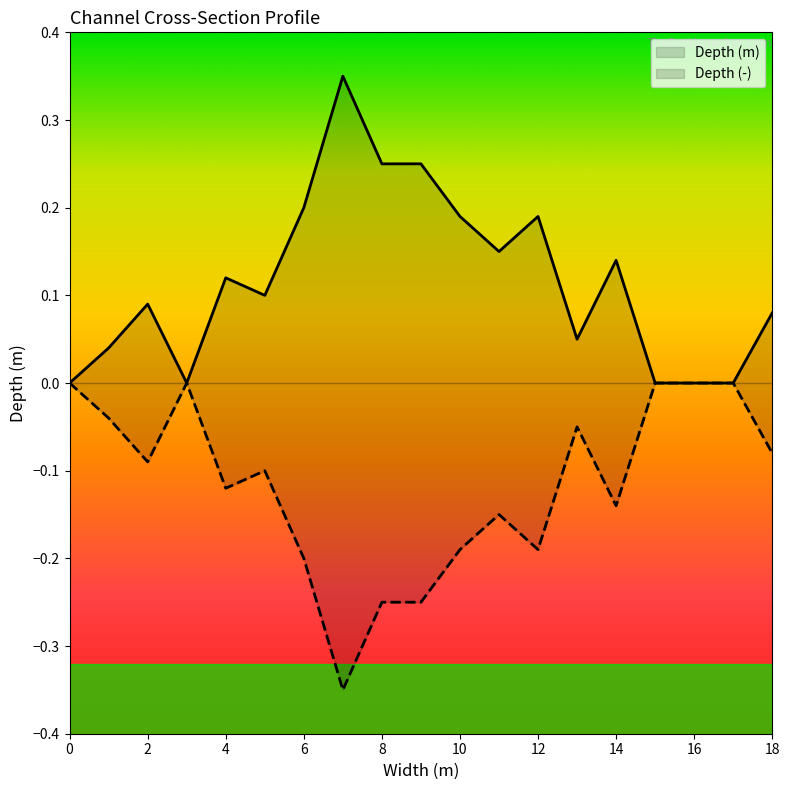

The Depth (m) series shows 0.3 at 7. True or false?

True